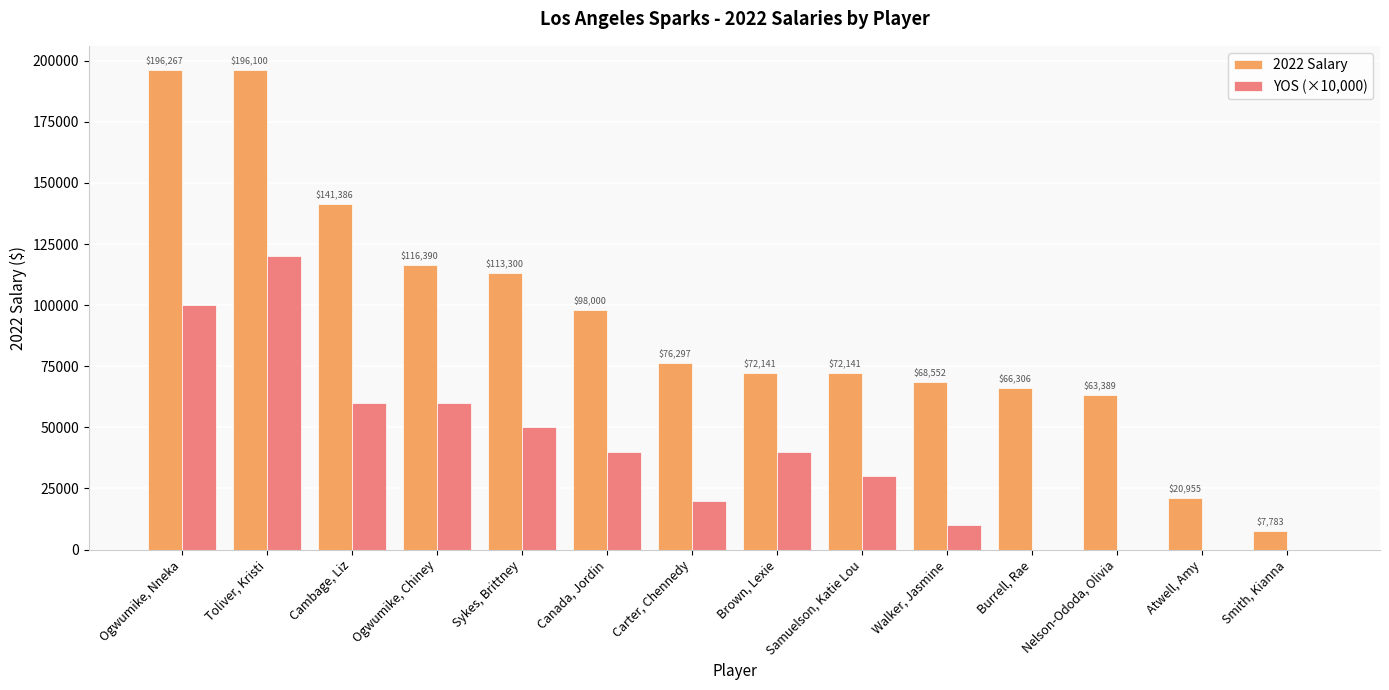

Is the value of 2022 Salary at Canada, Jordin greater than the value of YOS (×10,000) at Brown, Lexie?

Yes